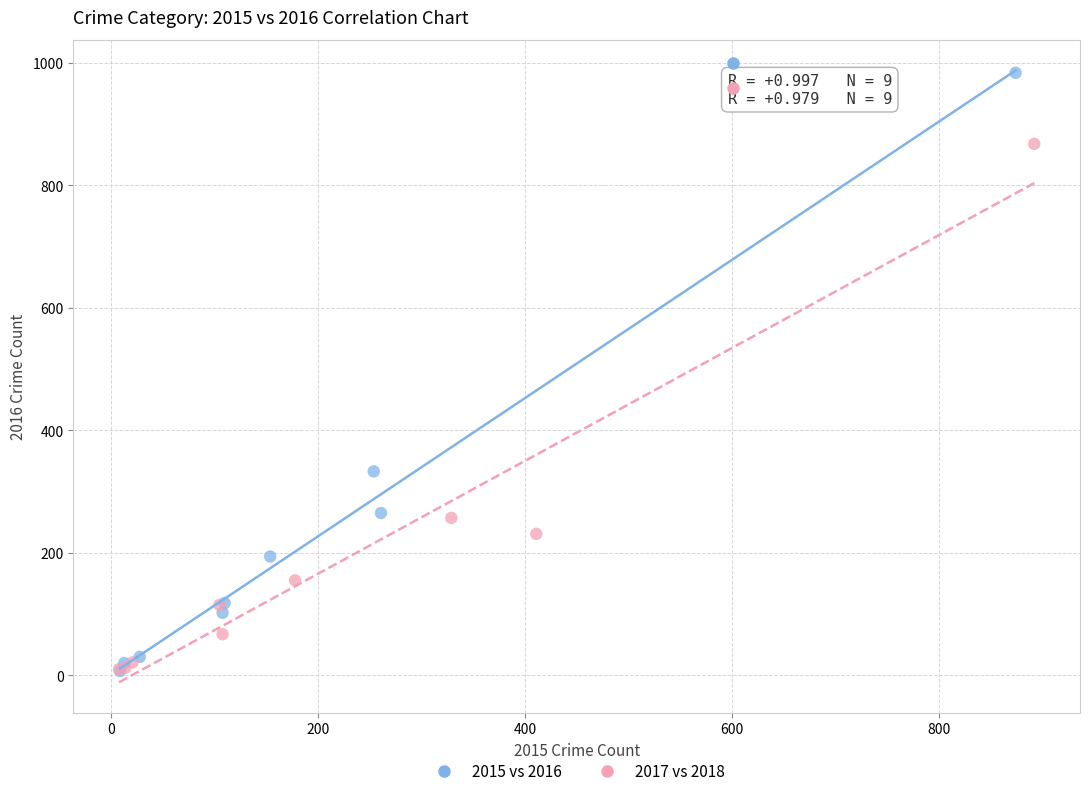

Which series has the widest spread of Y values?

2015 vs 2016